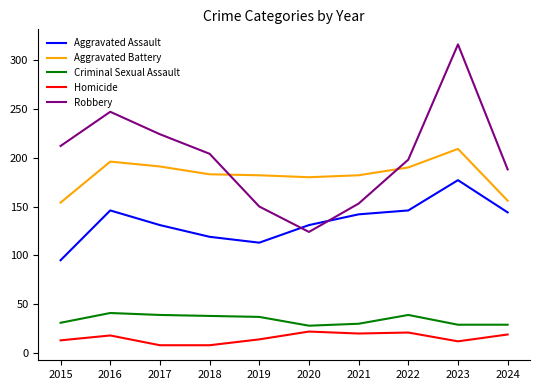

What is the difference between the highest and lowest values at 2021?

162